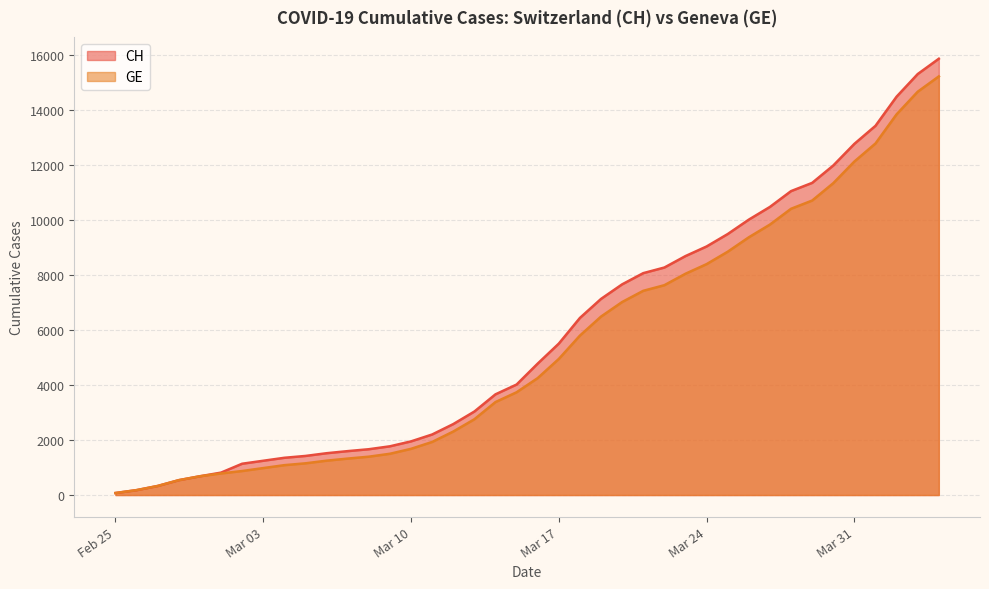

What is the label of the 13th point from the left?

2020-03-08